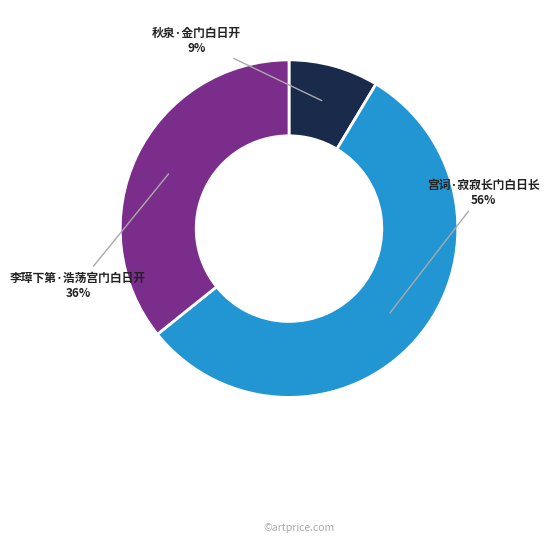

What is the majority slice?

宫词·寂寂长门白日长